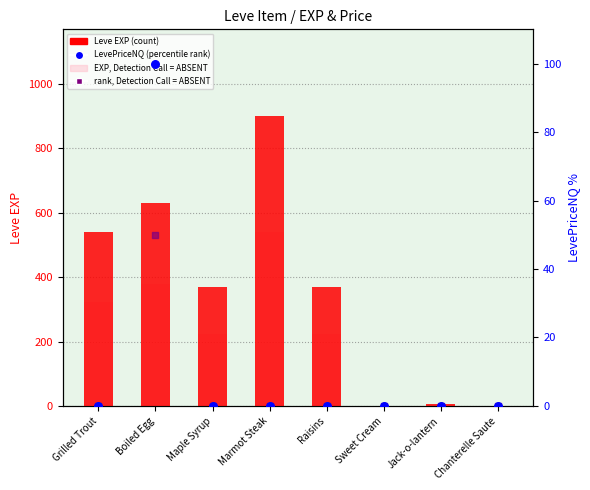

Which series has the widest spread of Y values?

Leve EXP